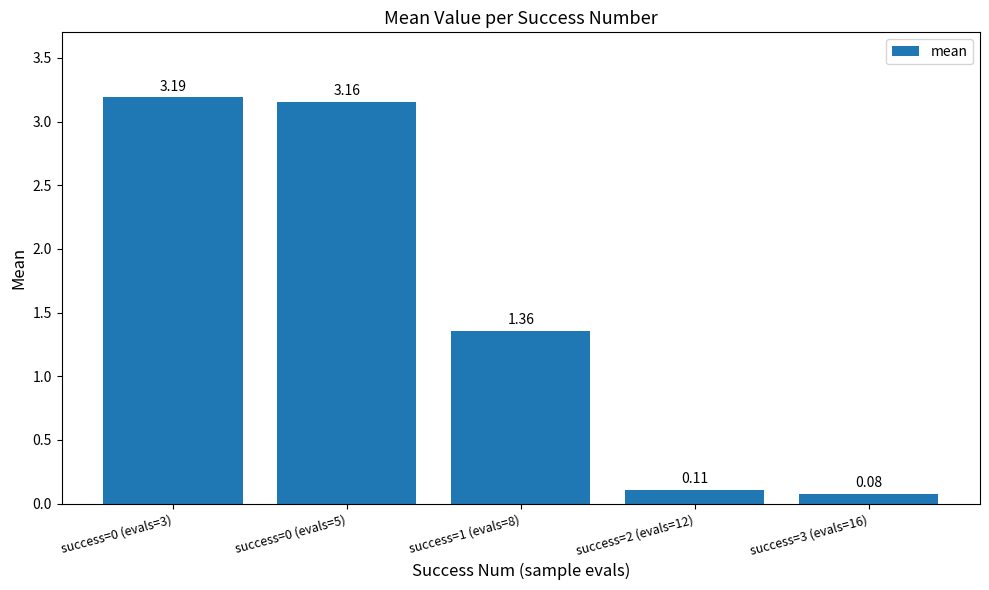

Count the number of data series in this chart.

1